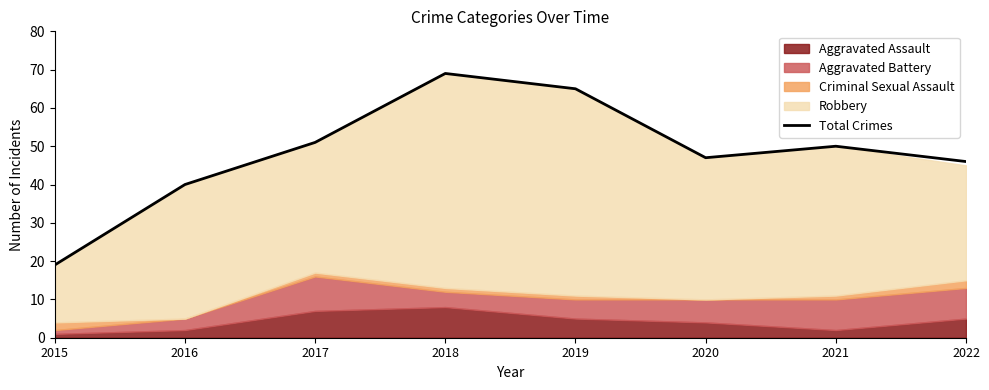

The value of Total Crimes at 2020 is 47. True or false?

True